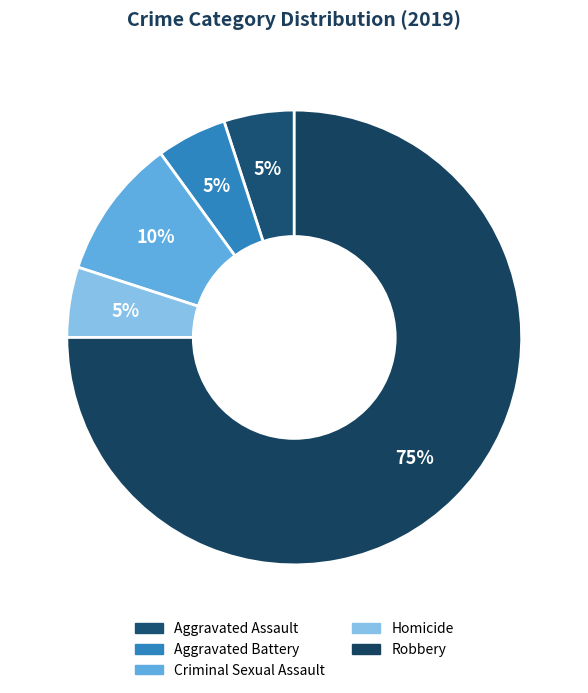

True or false: Aggravated Battery accounts for 1% of the total.

False